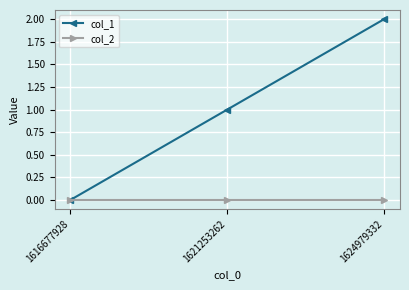

What is the sum of the col_1 values at 1616677928 and 1624979332?

2